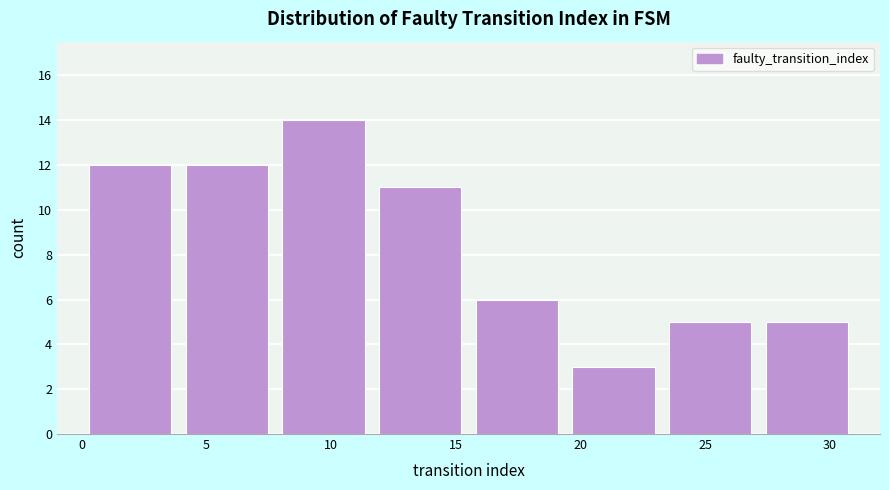

Over which range of the x-axis is the bar tallest?

8.0 to 11.5